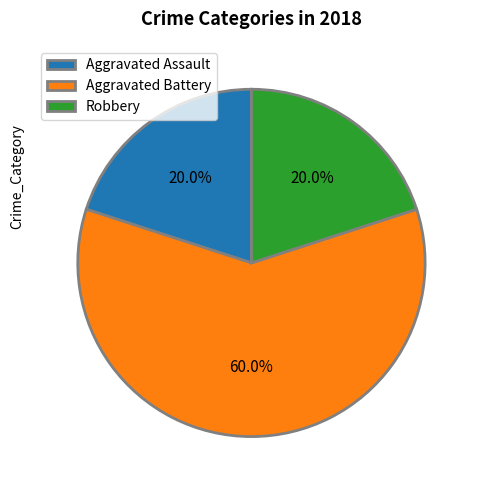

What is the total percentage of Robbery and Aggravated Battery?

80.0%